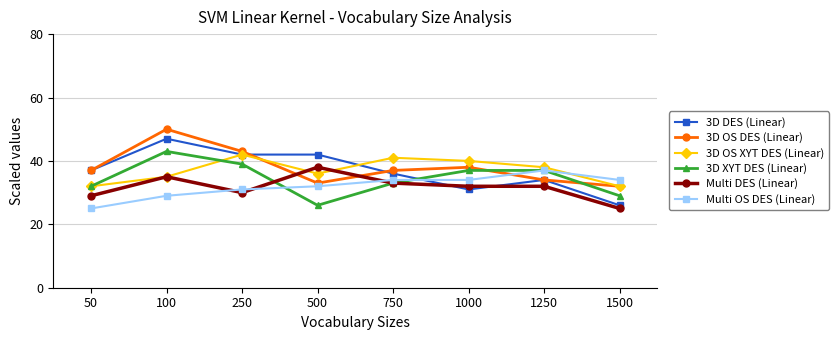

After their last crossing, which series has the higher values: Multi OS DES (Linear) or 3D OS DES (Linear)?

Multi OS DES (Linear)